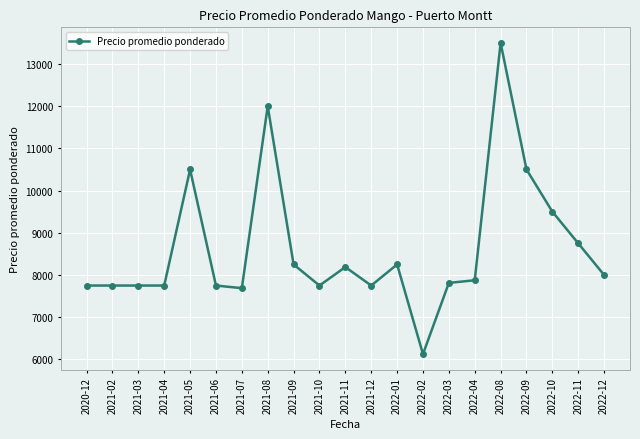

Between 2022-11 and 2021-08, which is larger?

2021-08